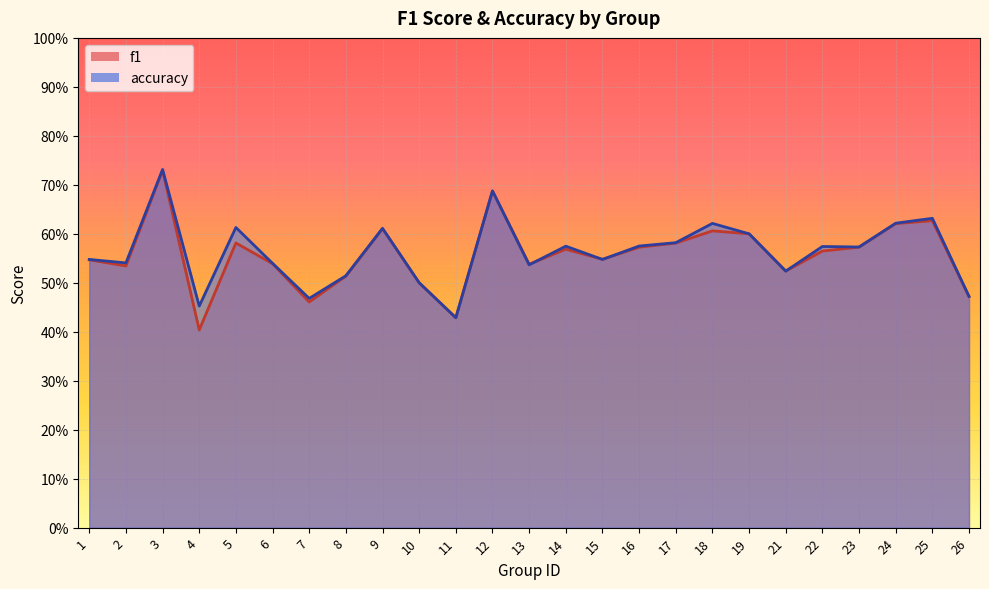

Reading right to left, list all the values displayed in this chart.

f1: 26=0.5	25=0.6	24=0.6	23=0.6	22=0.6	21=0.5	19=0.6	18=0.6	17=0.6	16=0.6	15=0.5	14=0.6	13=0.5	12=0.7	11=0.4	10=0.5	9=0.6	8=0.5	7=0.5	6=0.5	5=0.6	4=0.4	3=0.7	2=0.5	1=0.5
accuracy: 26=0.5	25=0.6	24=0.6	23=0.6	22=0.6	21=0.5	19=0.6	18=0.6	17=0.6	16=0.6	15=0.5	14=0.6	13=0.5	12=0.7	11=0.4	10=0.5	9=0.6	8=0.5	7=0.5	6=0.5	5=0.6	4=0.5	3=0.7	2=0.5	1=0.5